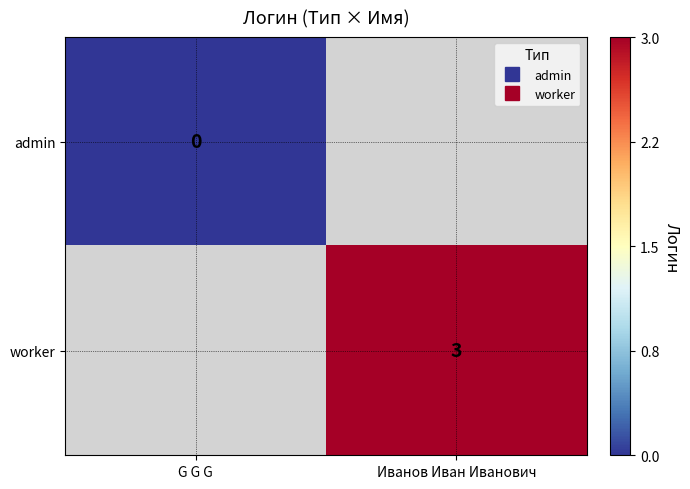

Is it true that worker equals 3.0 at Иванов Иван Иванович?

True